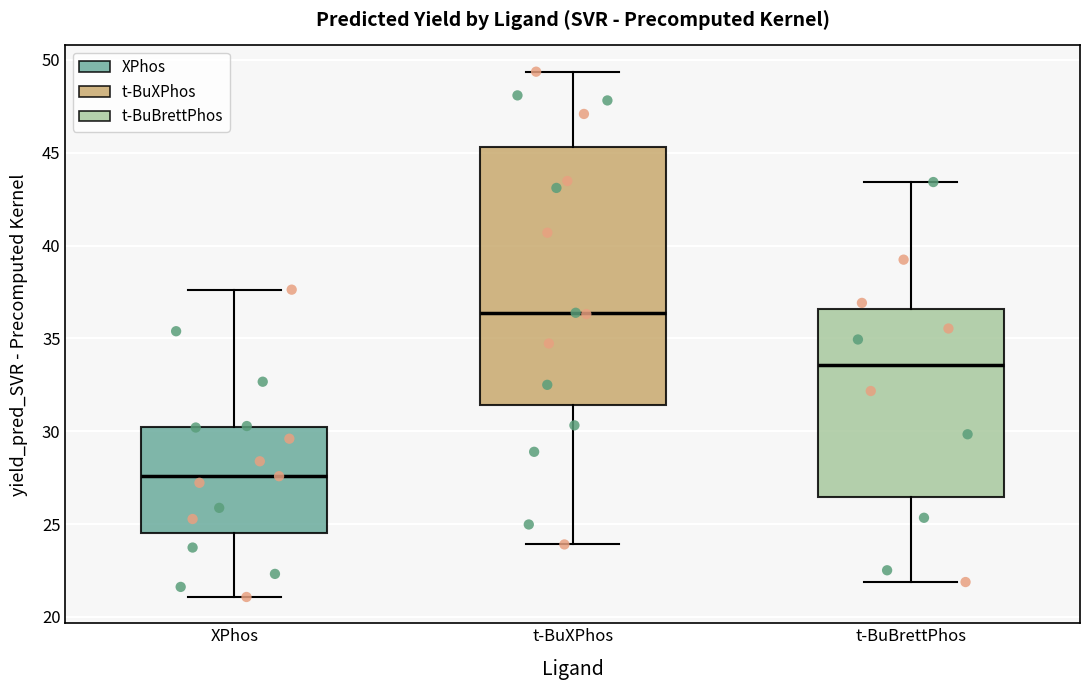

Which box is the tallest, from its lower edge to its upper edge?

t-BuXPhos